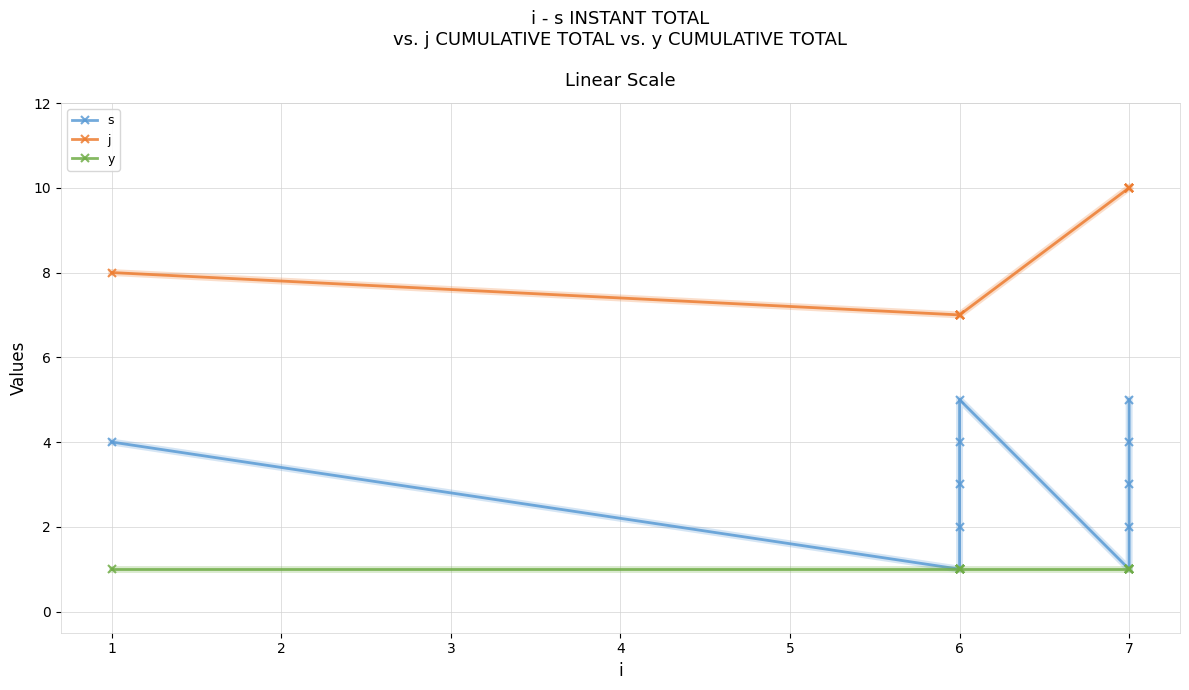

True or false: y and s cross at least once.

False